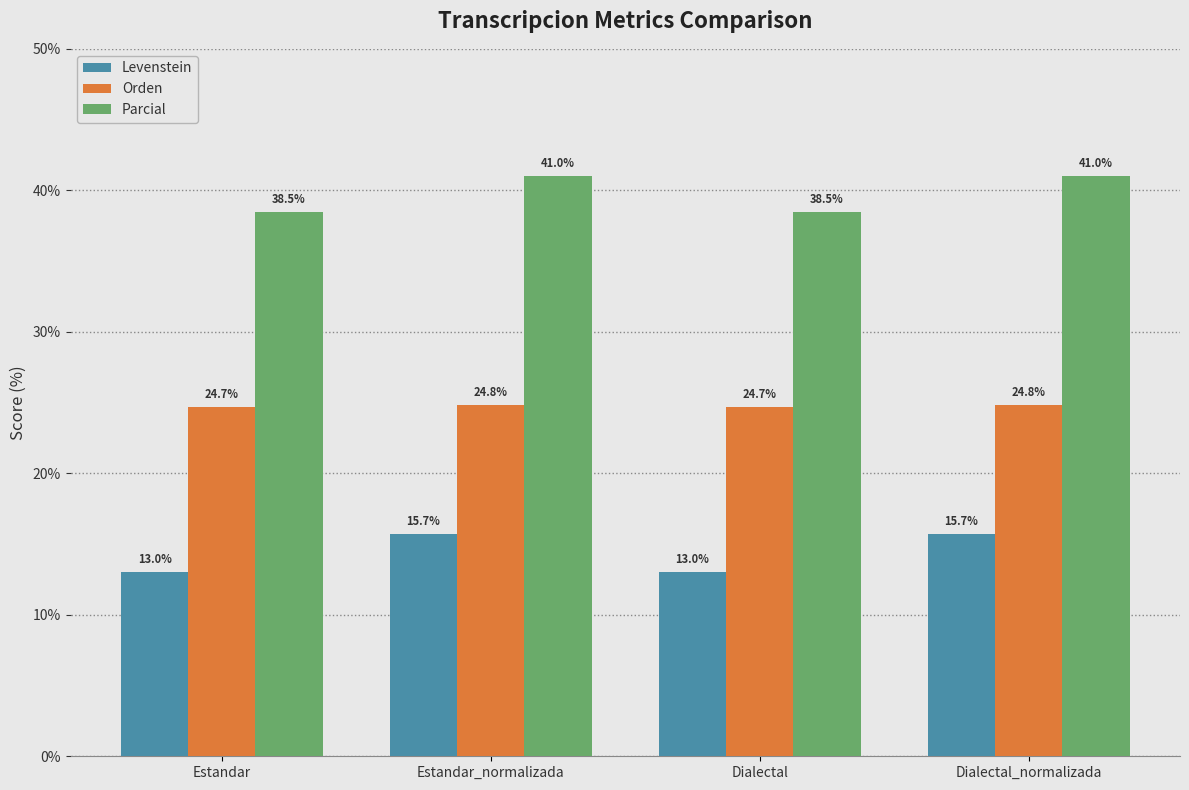

Rank the series by their average value, from lowest to highest.

Levenstein, Orden, Parcial